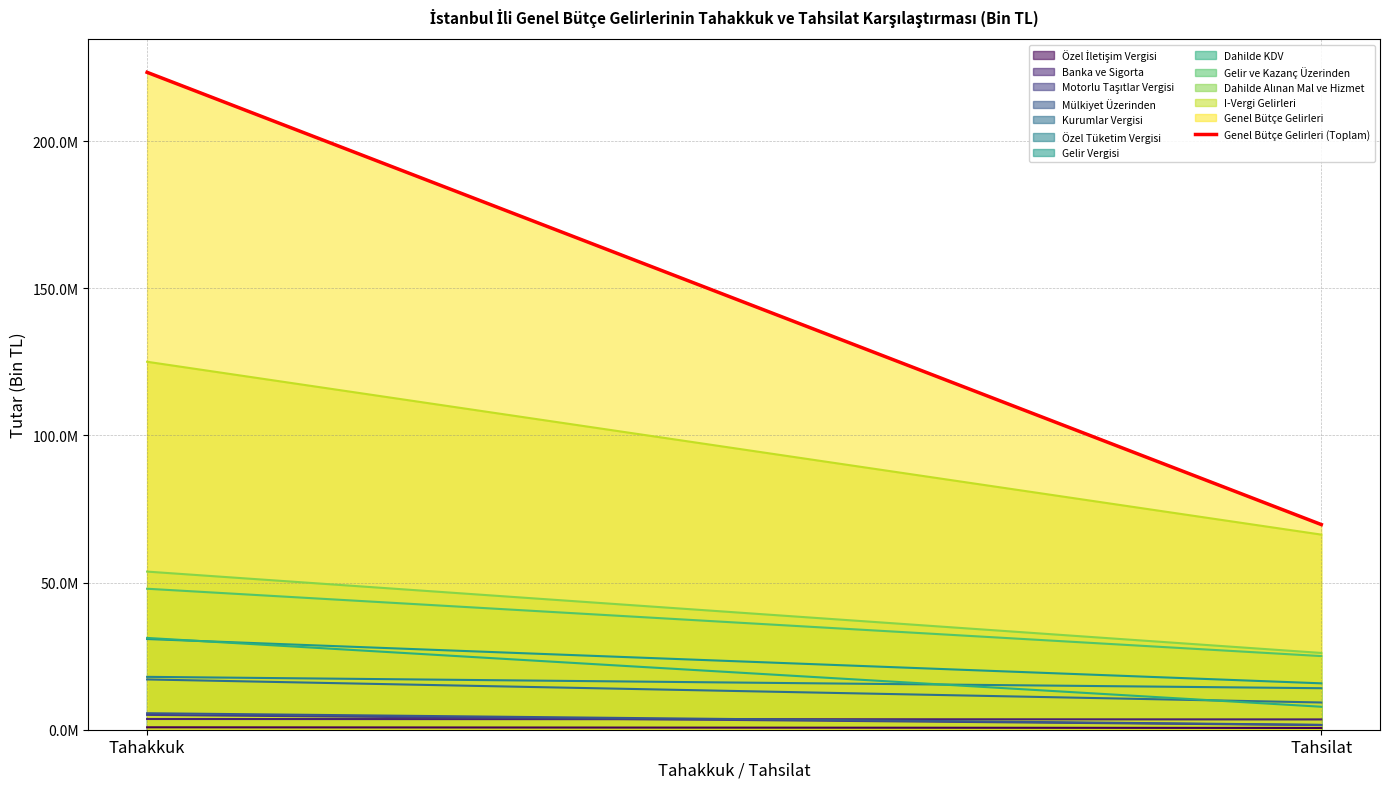

What is the difference between the maximum and minimum values?

153681968